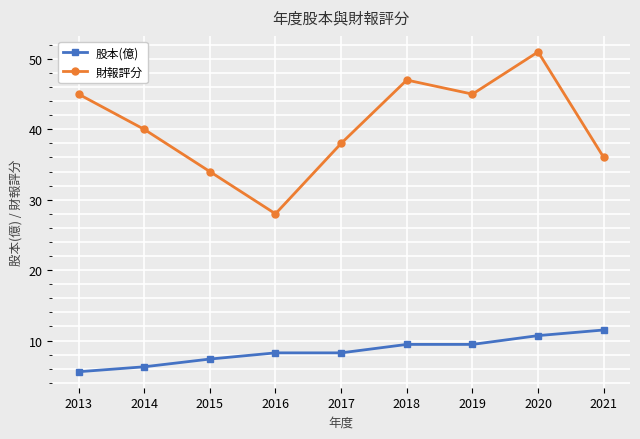

Count the number of data series in this chart.

2